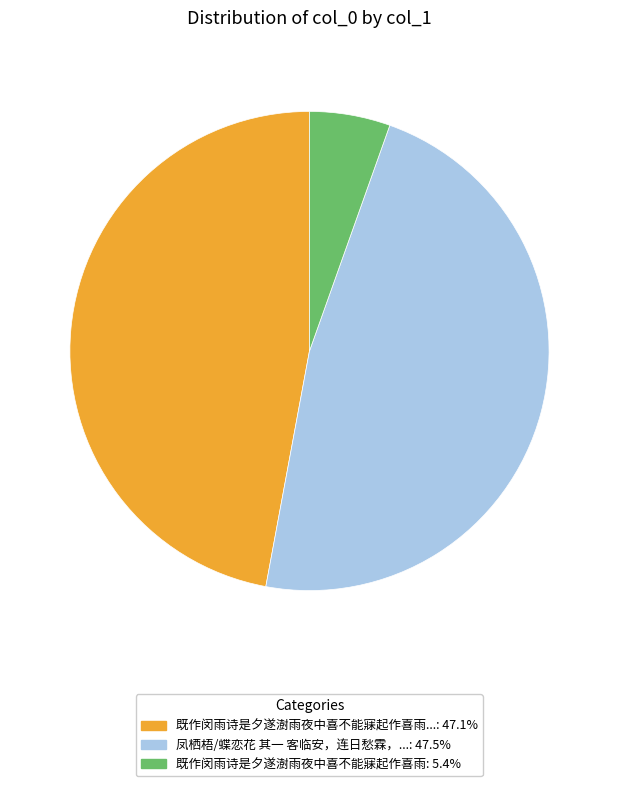

Is there a majority slice in this chart?

No